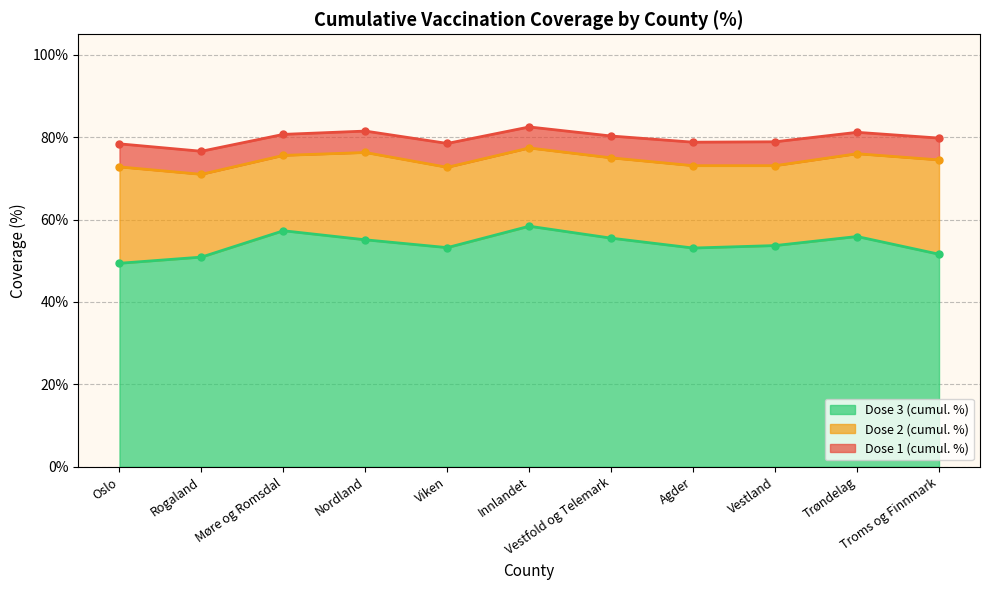

True or false: Dose 2 (cumul. %) and Dose 1 (cumul. %) cross at least once.

False